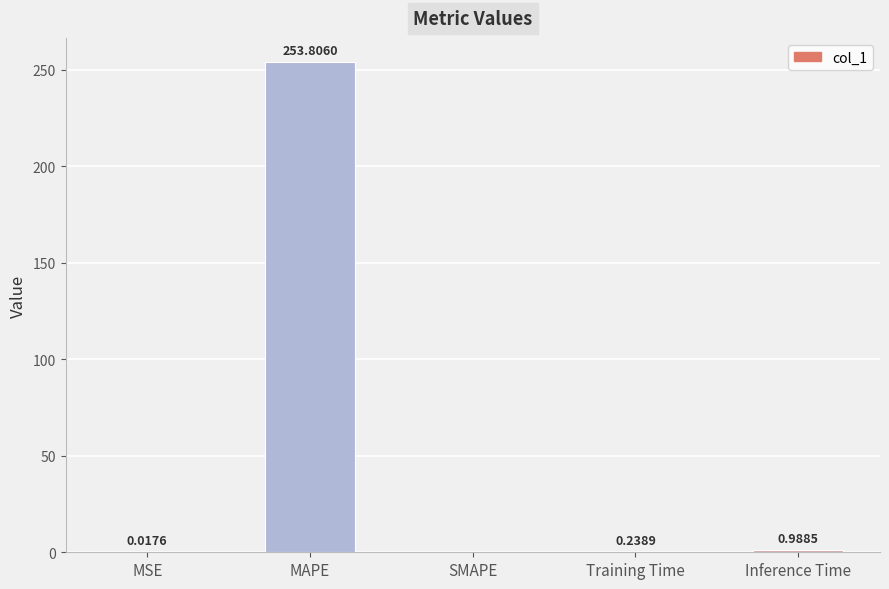

Which category has the highest value across all series?

MAPE